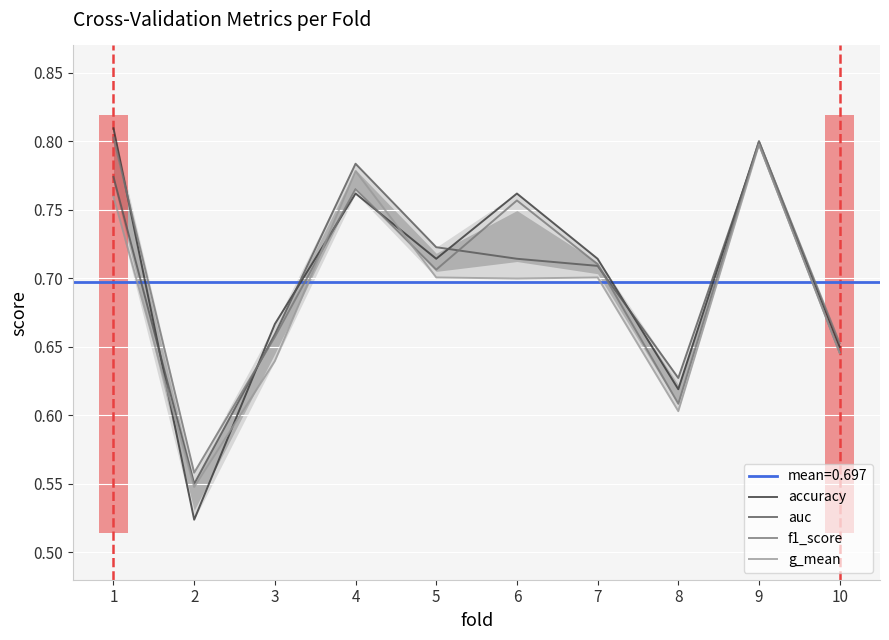

Which has a higher value, 2 or 5?

5